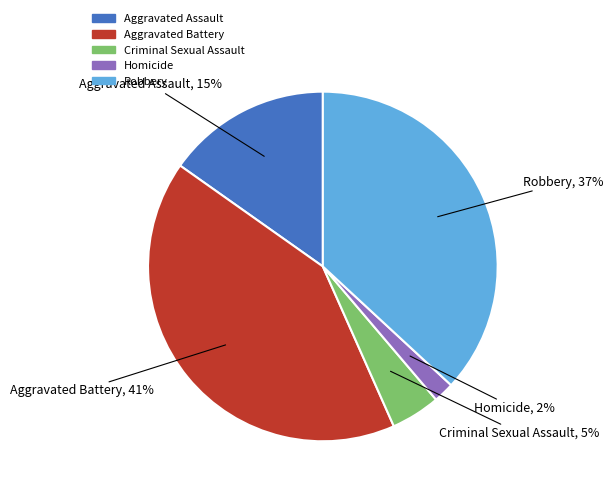

To the nearest percent, what percentage of the pie is Criminal Sexual Assault?

5%